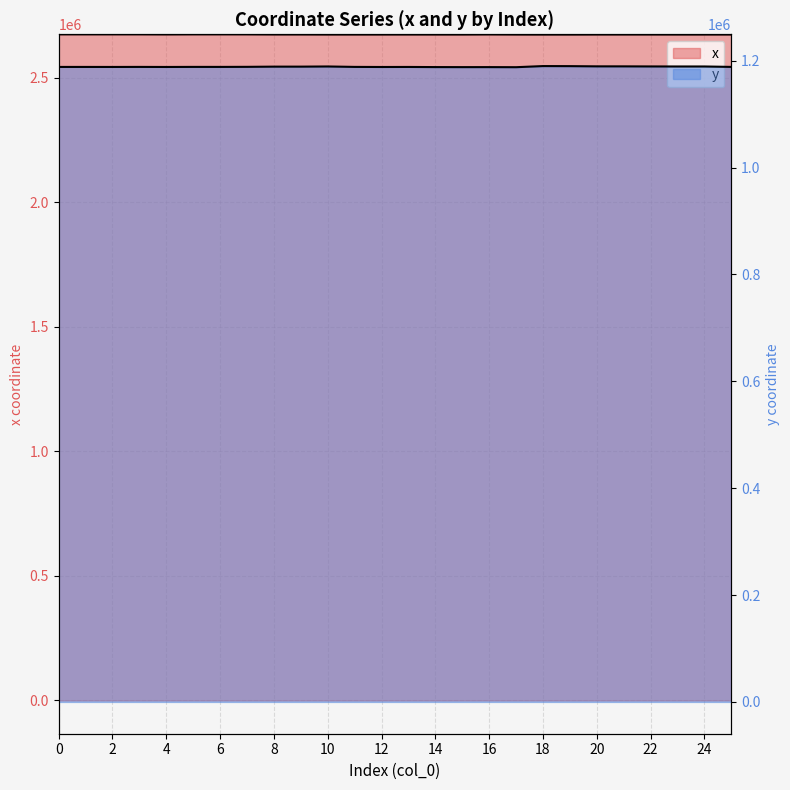

What is the difference between the second highest and second lowest values in the y series?

1846.2